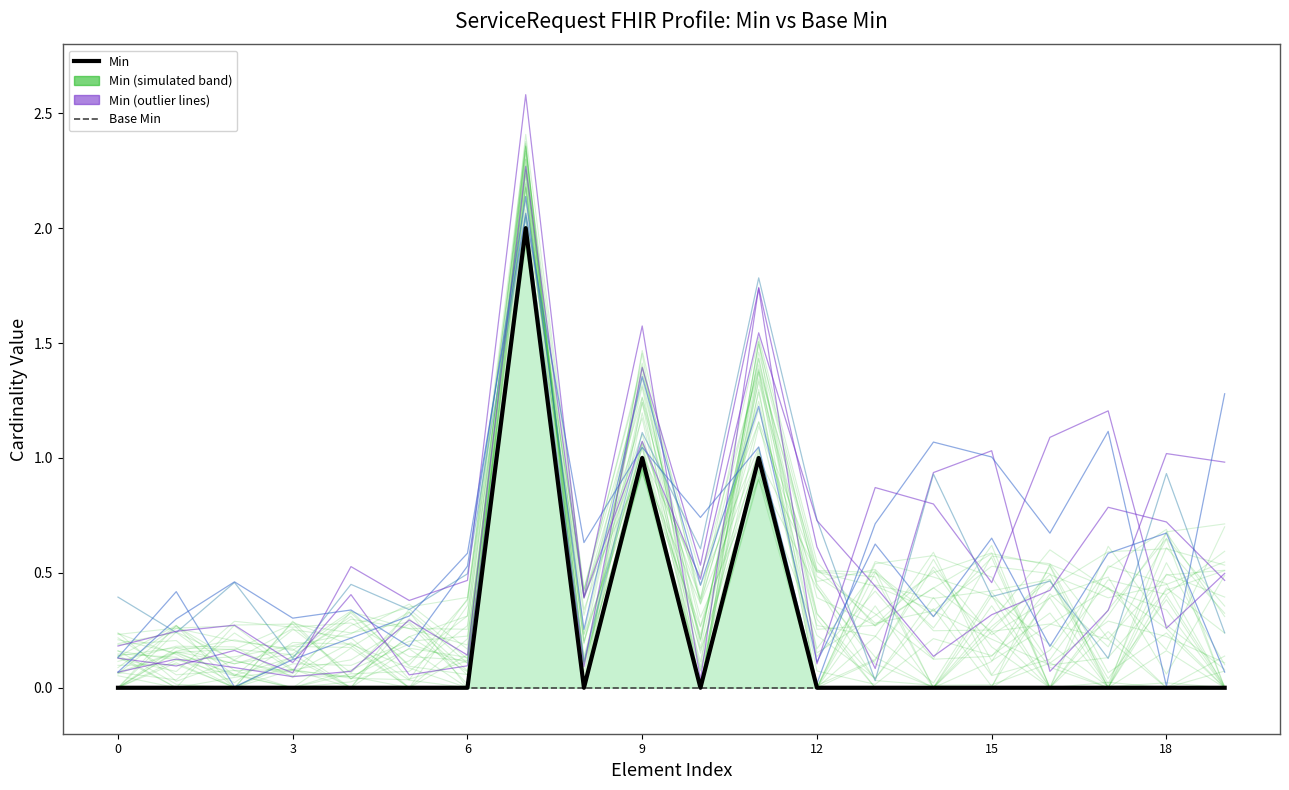

True or false: Min has more than 2 points higher than both neighbors.

True